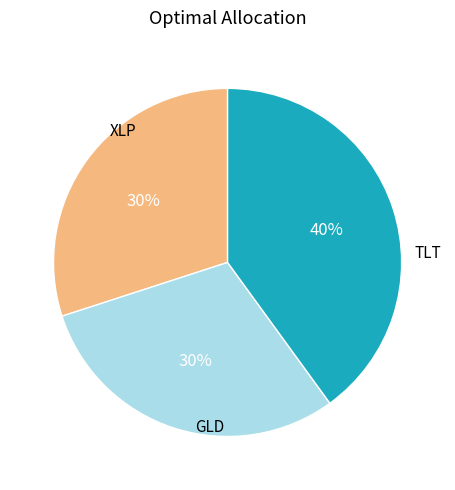

Is there a majority slice in this chart?

No